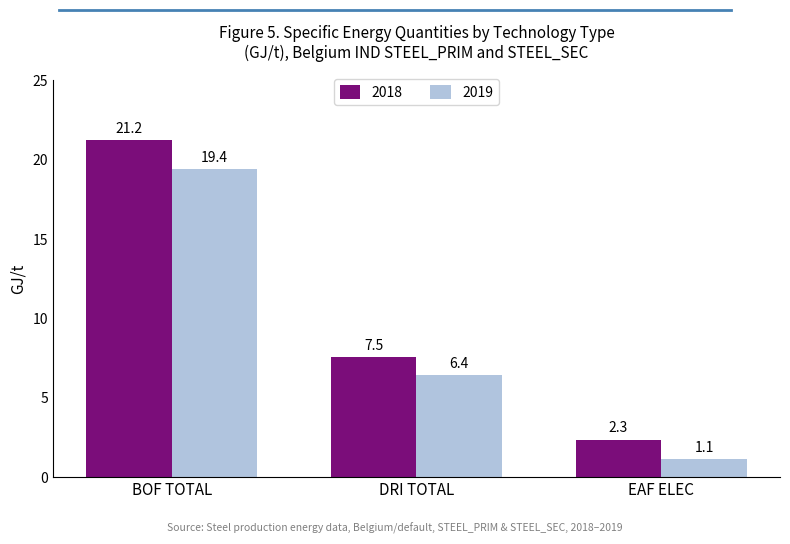

How many bars are there in each group?

2